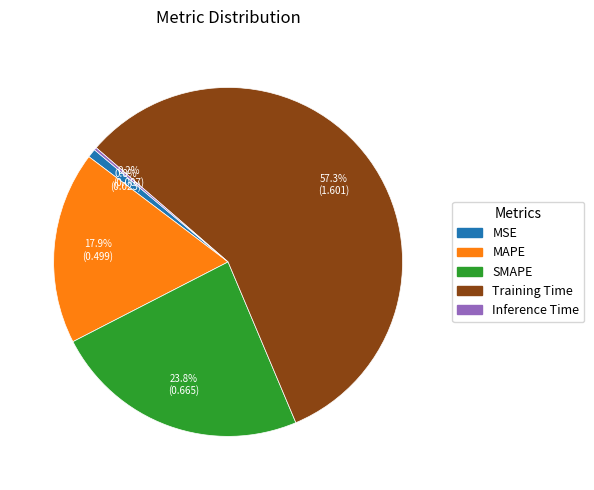

True or false: MAPE accounts for 18% of the total.

True